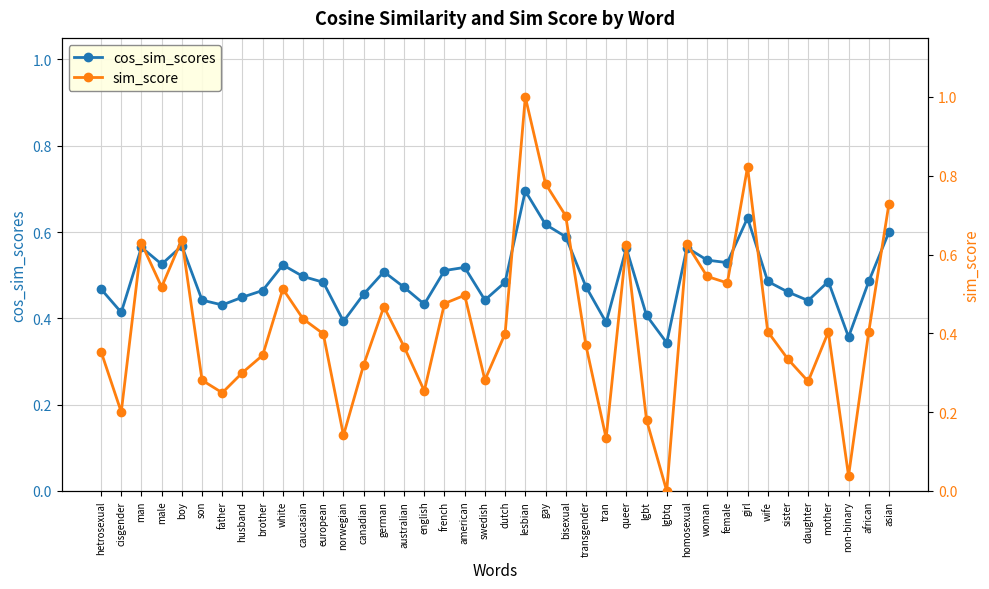

How many interior local peaks does the cos_sim_scores series have?

10